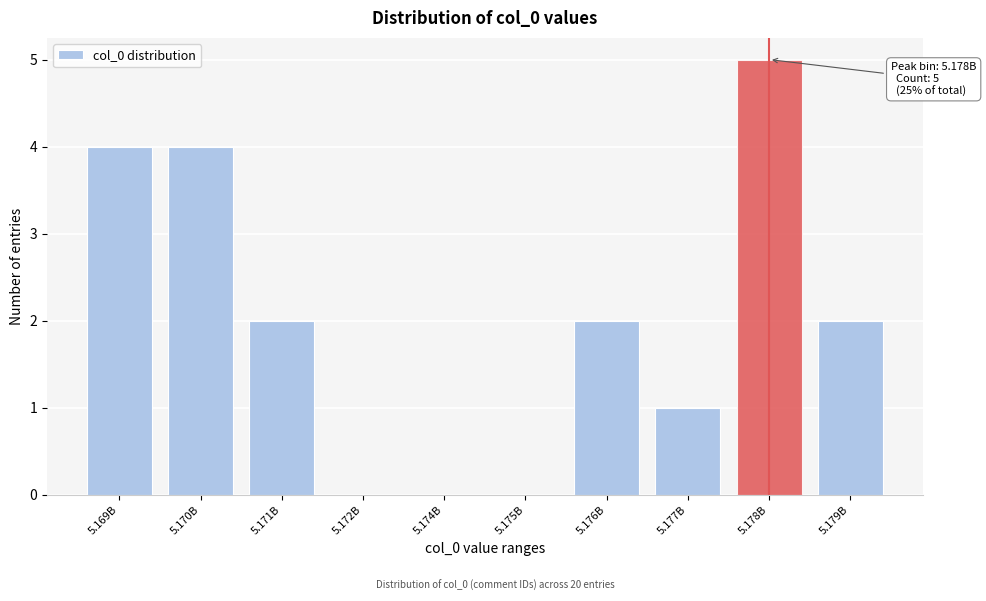

Reading left to right, transcribe all the data shown in this chart.

5.169B=4	5.170B=4	5.171B=2	5.172B=0	5.174B=0	5.175B=0	5.176B=2	5.177B=1	5.178B=5	5.179B=2